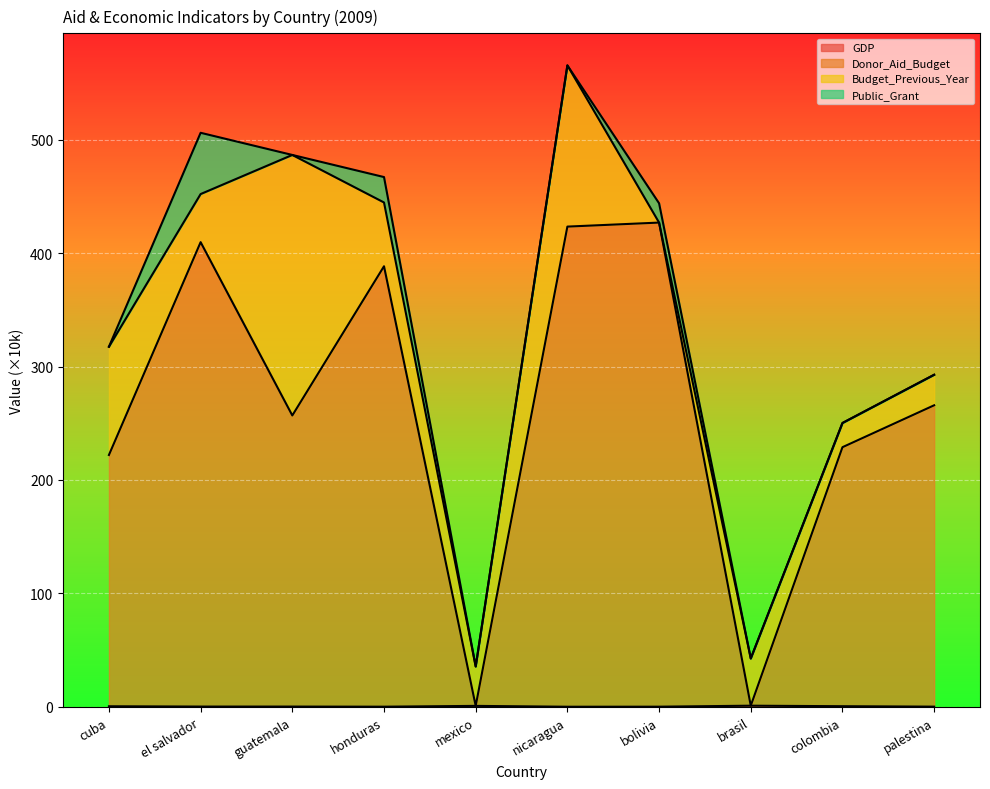

Where is the first local maximum for GDP?

mexico